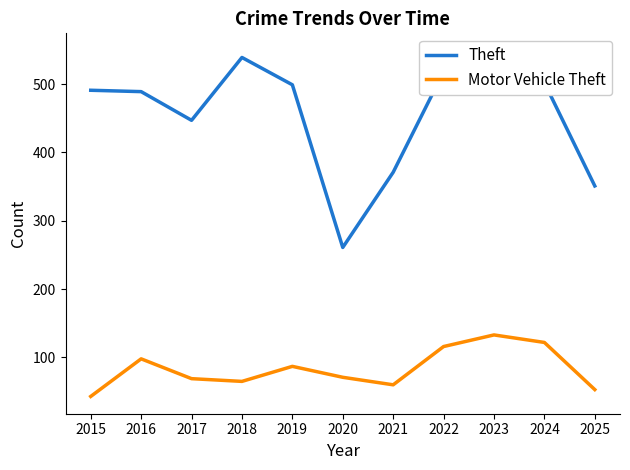

Count the number of data series in this chart.

2